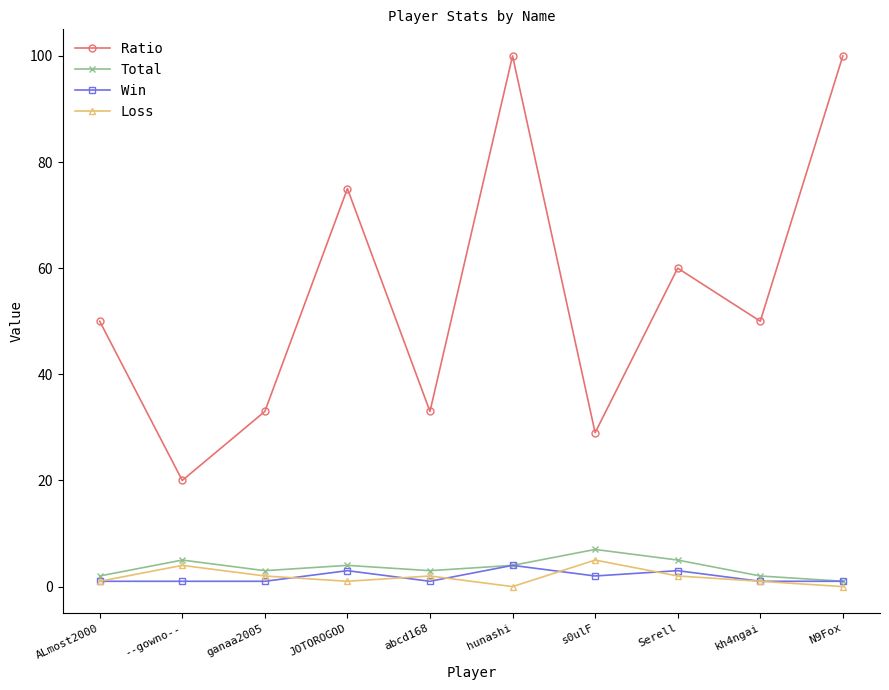

True or false: Loss and Ratio intersect in this chart.

False